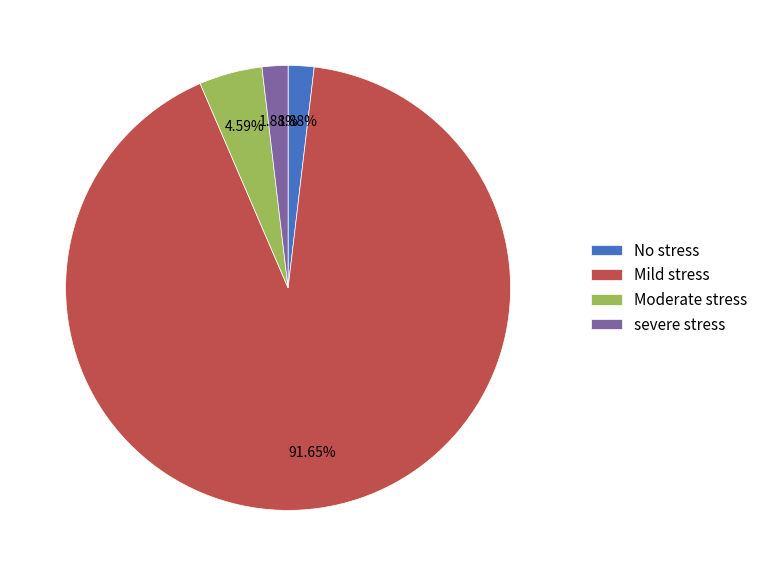

Which category accounts for the majority?

Mild stress